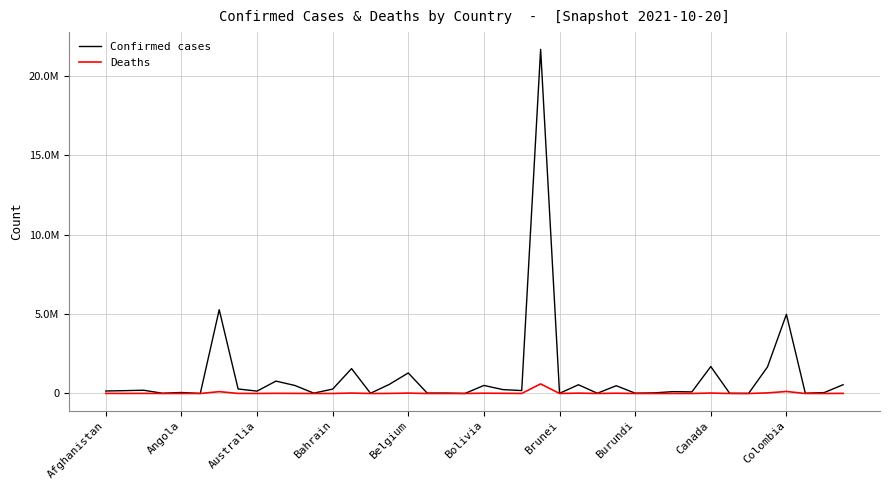

At how many categories does at least one series exceed 6007844?

1